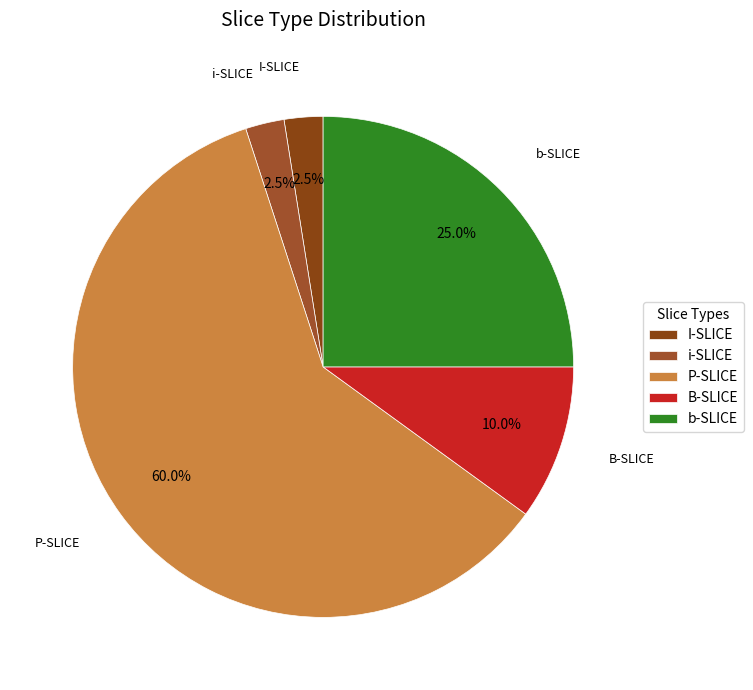

Does any single category account for the majority?

Yes